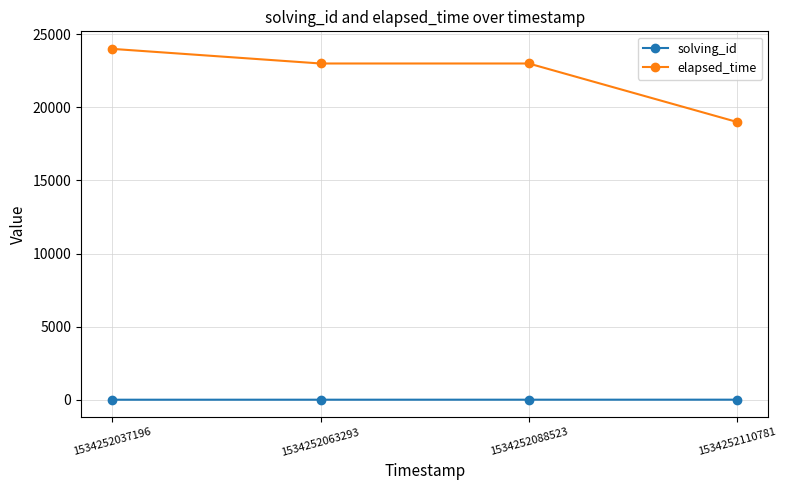

At how many categories does at least one series exceed 20673?

3